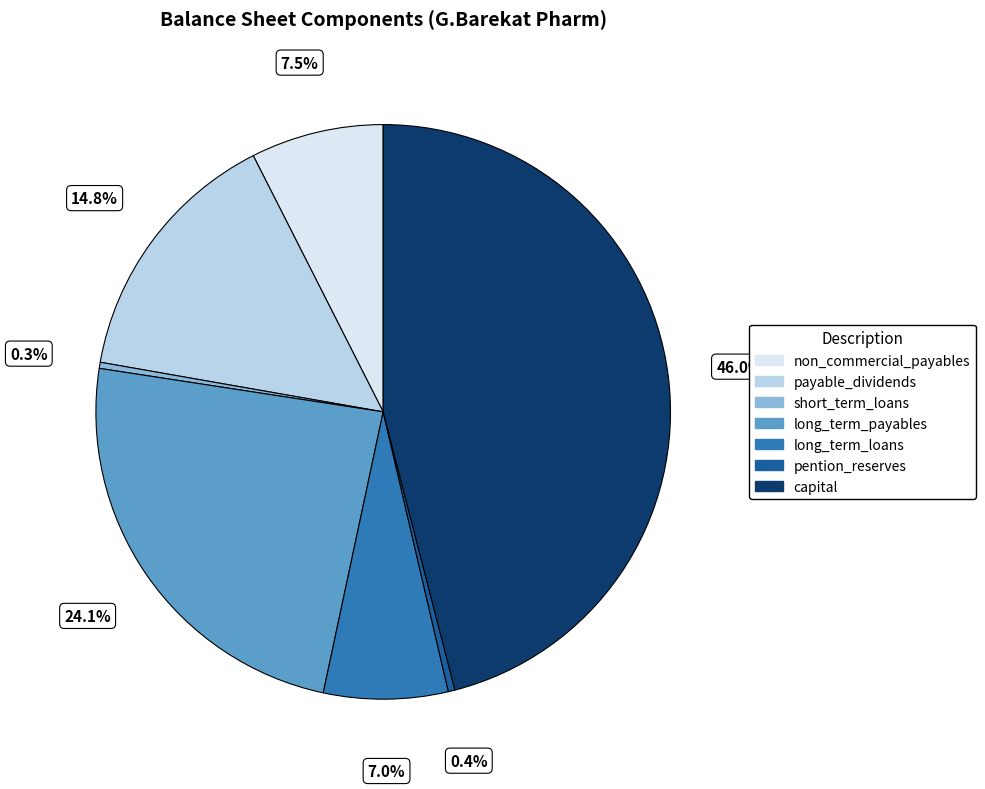

Approximately how many times larger is the value at long_term_payables compared to short_term_loans?

70.2